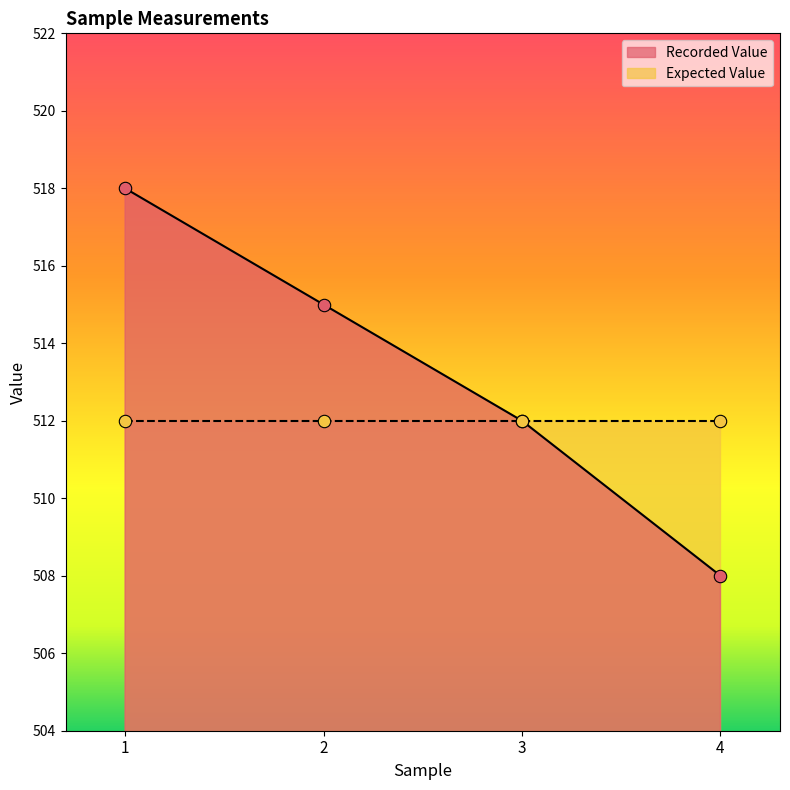

Approximately how many times larger is the value at 3 compared to 4?

1.0